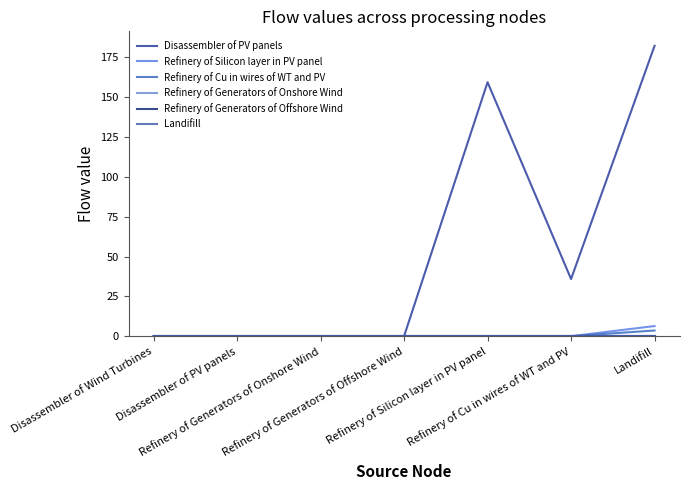

At which label is Landifill closest to 0?

Disassembler of Wind Turbines